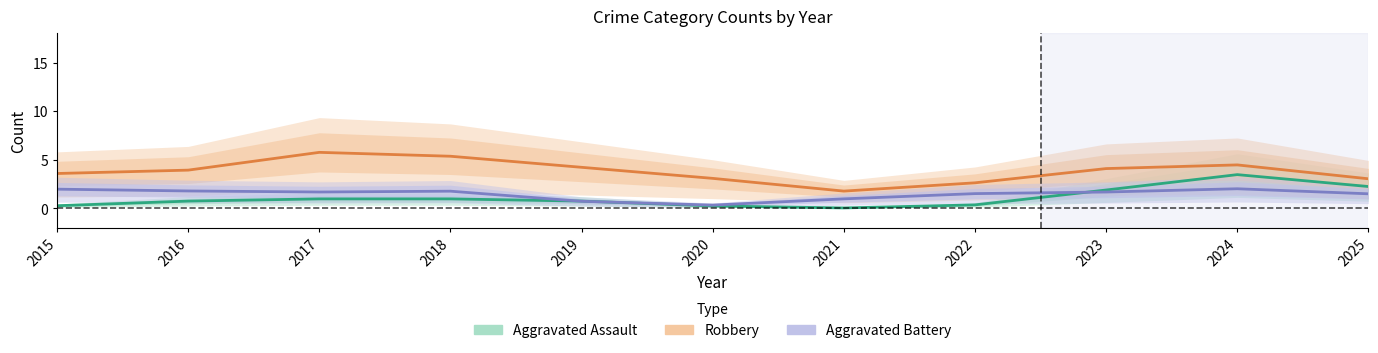

Reading left to right, transcribe all the data shown in this chart.

Aggravated Assault: 2015=0.3	2016=0.7	2017=1.0	2018=1.0	2019=0.7	2020=0.3	2021=0.0	2022=0.4	2023=1.9	2024=3.5	2025=2.3
Robbery: 2015=3.6	2016=3.9	2017=5.8	2018=5.4	2019=4.2	2020=3.1	2021=1.8	2022=2.6	2023=4.1	2024=4.5	2025=3.0
Aggravated Battery: 2015=2.0	2016=1.8	2017=1.7	2018=1.8	2019=0.7	2020=0.3	2021=1.0	2022=1.5	2023=1.7	2024=2.0	2025=1.5